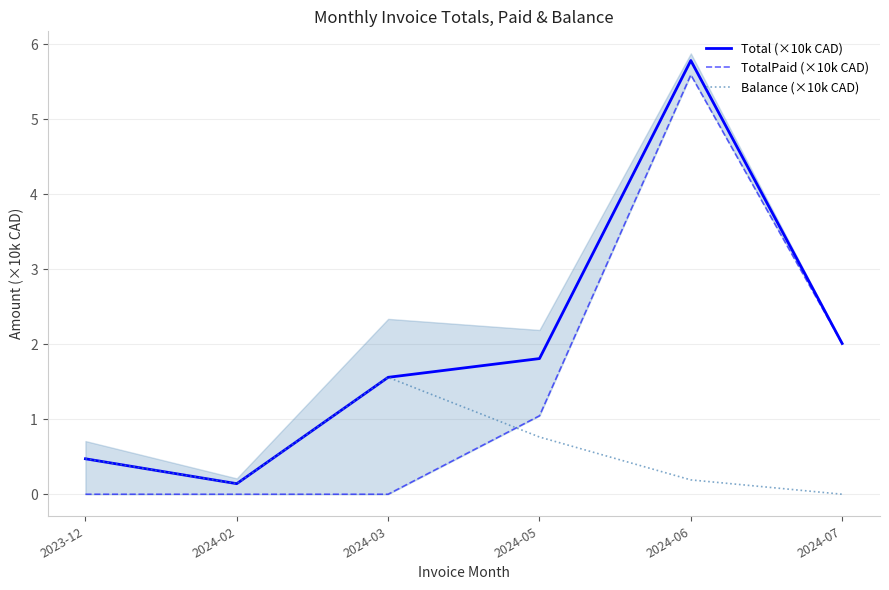

Is it true that Balance (×10k CAD) equals 0.1 at 2024-06?

False